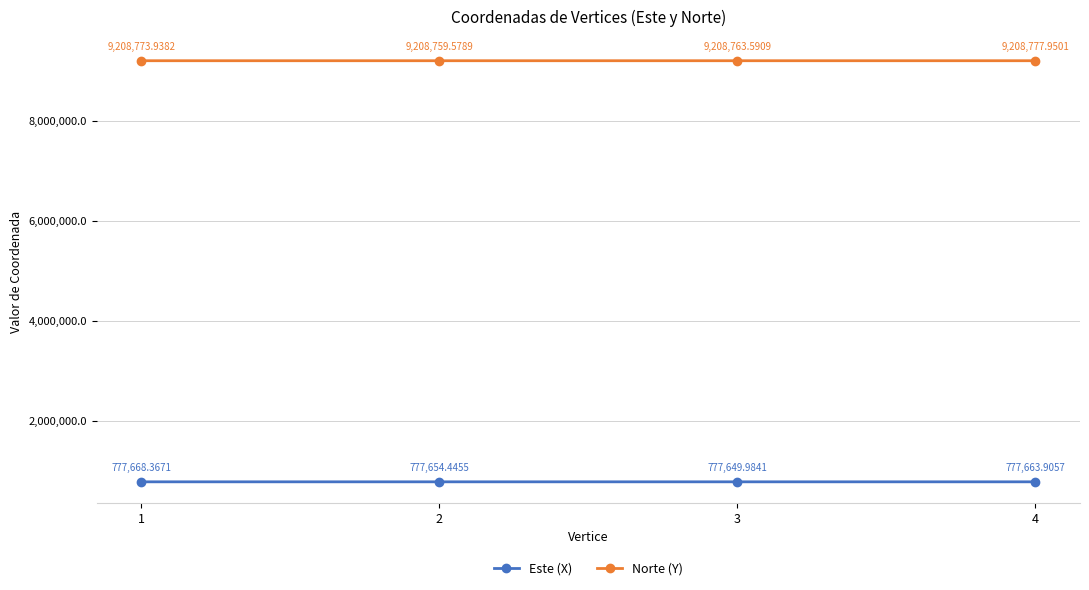

List the series in order of their overall mean, lowest first.

Este (X), Norte (Y)